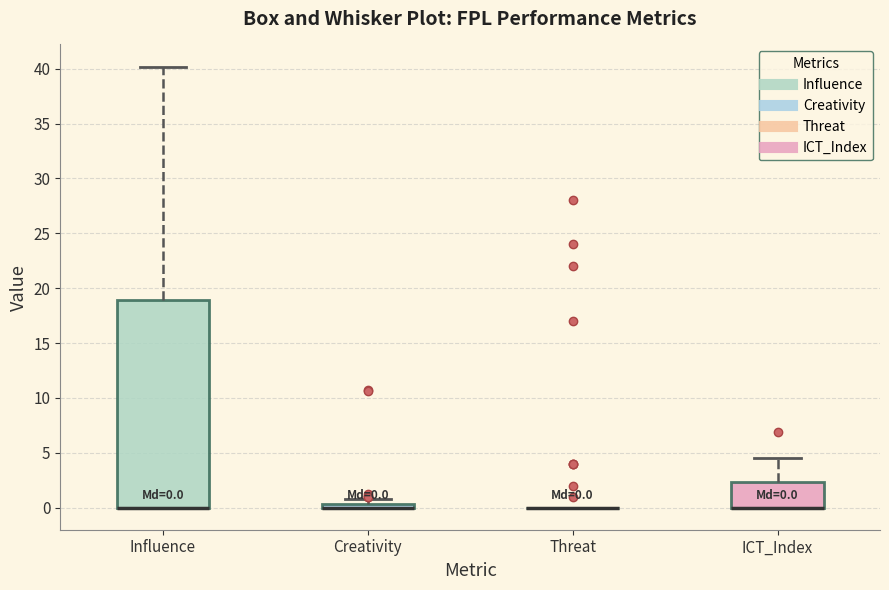

Comparing the boxes themselves (not the whiskers), which one is the tallest?

Influence